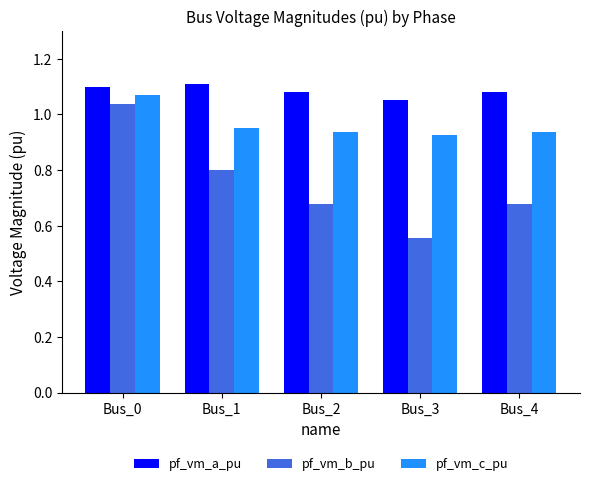

The value of pf_vm_a_pu at Bus_3 is 1.5. True or false?

False